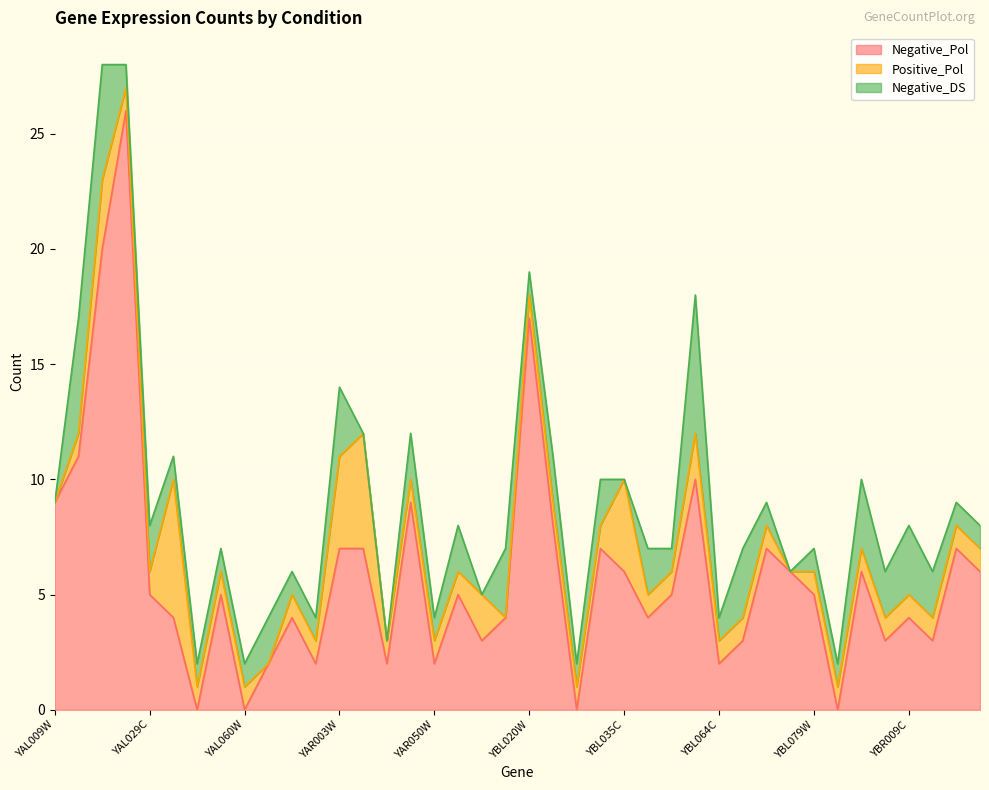

What is the difference between the maximum and minimum values in the Negative_DS series?

6